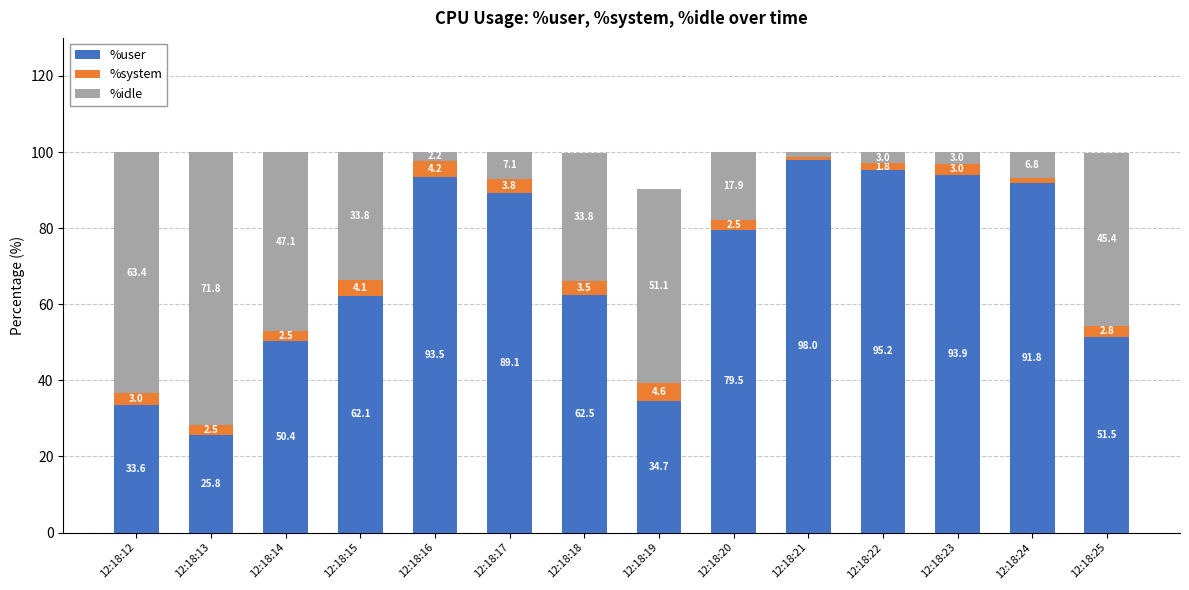

The value of %user at 12:18:23 is 49.9. True or false?

False